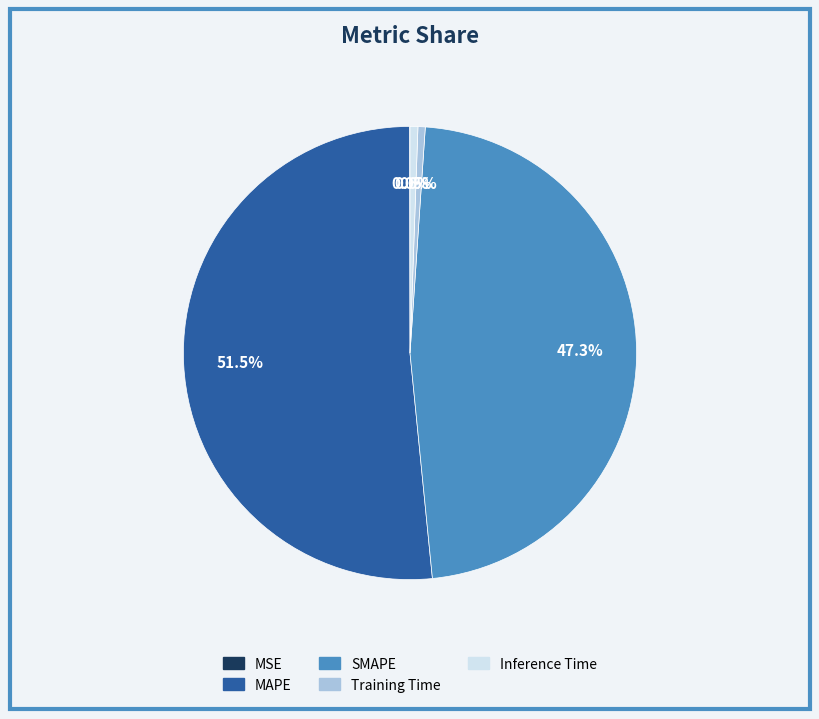

What is the majority slice?

MAPE